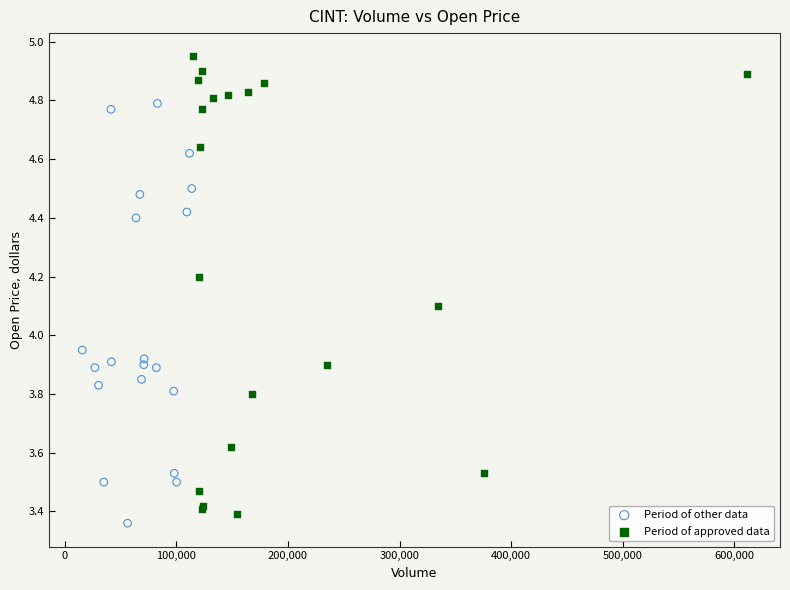

Which series has the widest spread of Y values?

Period of approved data